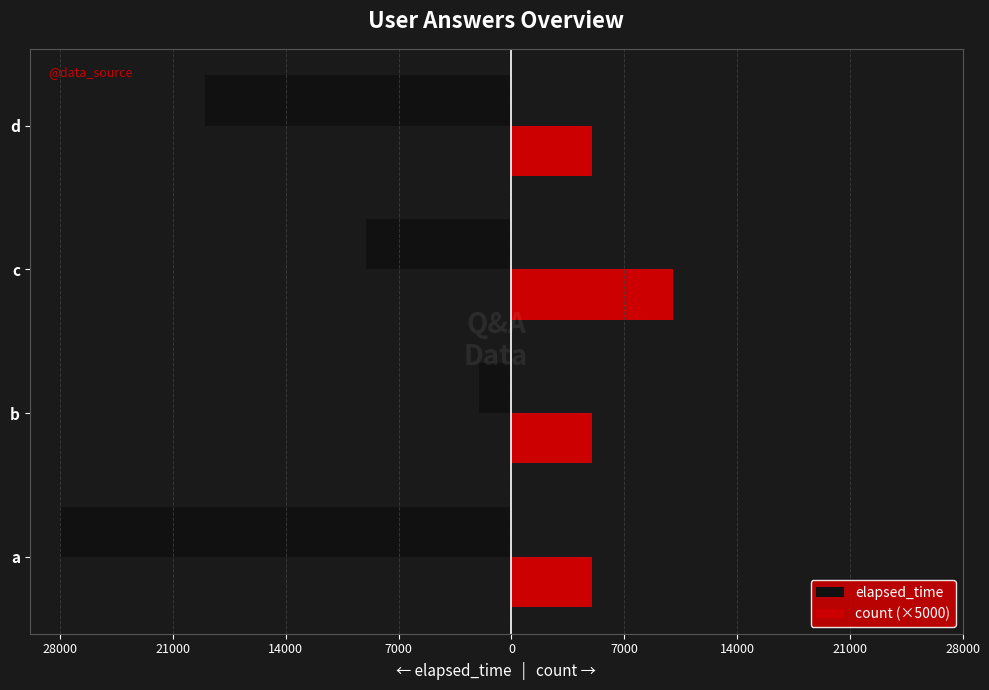

What is the value of the count (×5000) bar at the 1st from the left?

5000